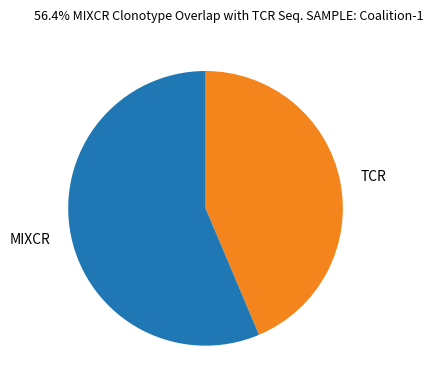

Between MIXCR and TCR, which is larger?

MIXCR